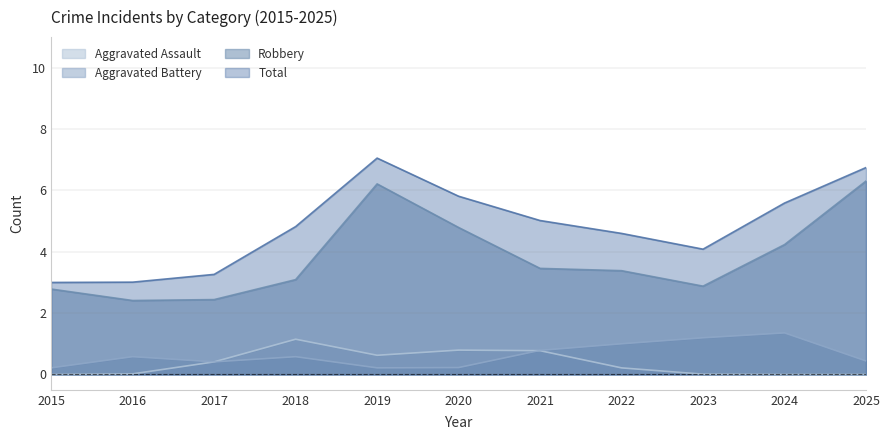

Which series changed the most between 2019 and 2023?

Robbery